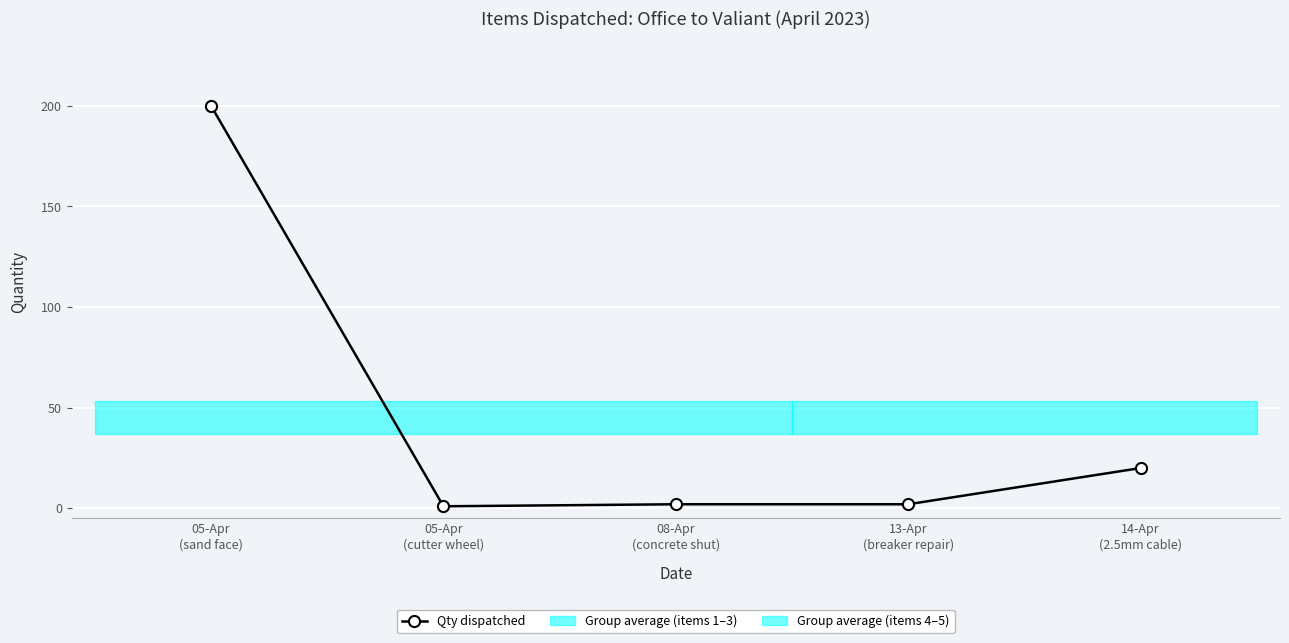

Is it true that the value at 13-Apr
(breaker repair) is 1?

False